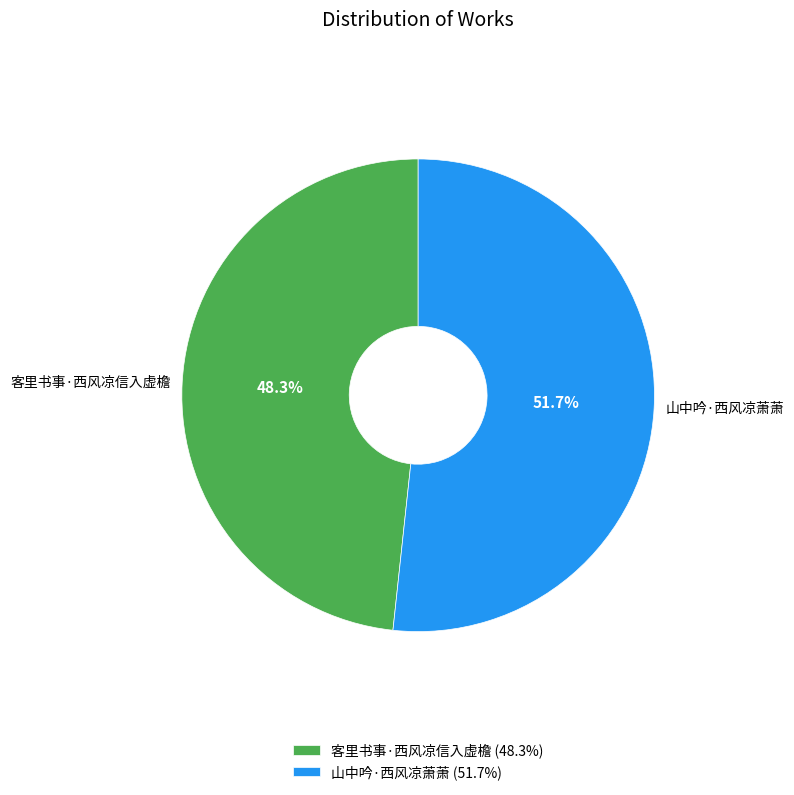

To the nearest percent, what is the difference between the 客里书事·西风凉信入虚檐 and 山中吟·西风凉萧萧 slice percentages?

3%